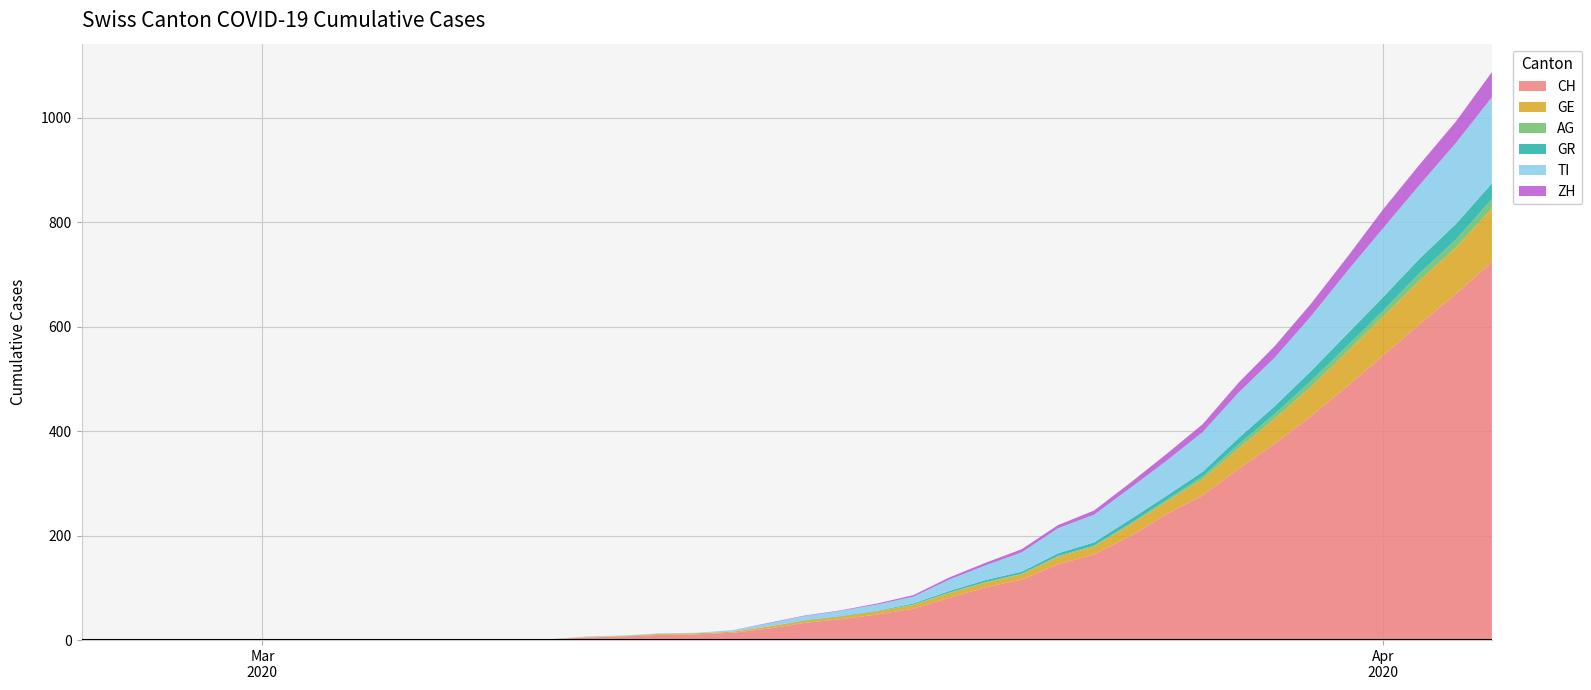

Reading right to left, transcribe all the data shown in this chart.

CH: 724	662	605	545	486	429	376	328	277	241	199	164	145	116	101	81	60	49	40	33	22	14	11	10	7	5	2	2	1	1	0	0	0	0	0	0	0	0	0	0
GE: 102	89	83	75	66	56	48	39	31	24	22	15	14	10	9	9	7	6	5	4	4	2	2	2	1	1	0	0	0	0	0	0	0	0	0	0	0	0	0	0
AG: 18	15	14	11	11	11	9	8	5	3	2	2	2	1	1	1	1	0	0	0	0	0	0	0	0	0	0	0	0	0	0	0	0	0	0	0	0	0	0	0
GR: 30	30	28	26	23	19	15	12	9	8	8	6	5	4	4	3	2	1	1	1	0	0	0	0	0	0	0	0	0	0	0	0	0	0	0	0	0	0	0	0
TI: 165	155	141	132	120	105	93	87	76	67	60	53	48	37	28	22	13	12	10	8	6	3	1	1	1	1	0	0	0	0	0	0	0	0	0	0	0	0	0	0
ZH: 48	41	39	36	27	24	22	19	15	13	10	8	6	6	5	4	3	2	1	1	1	0	0	0	0	0	0	0	0	0	0	0	0	0	0	0	0	0	0	0